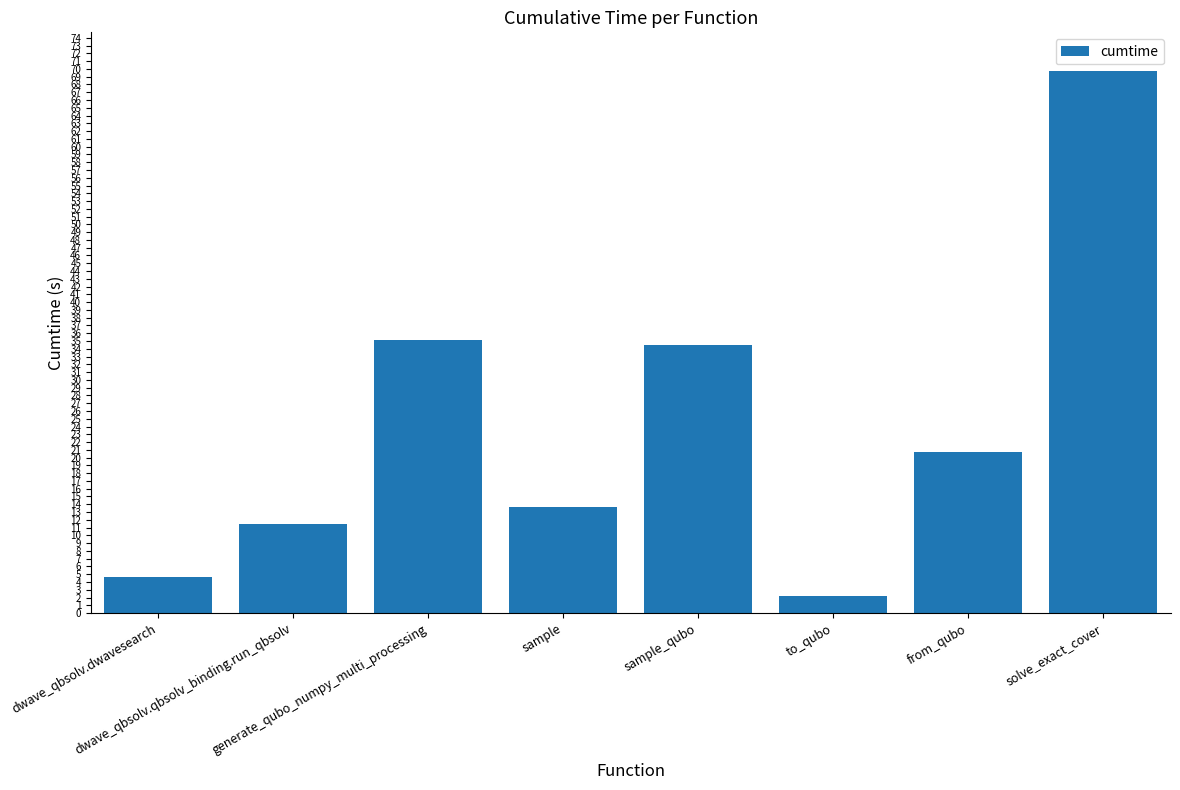

How many categories are shown in the chart?

8